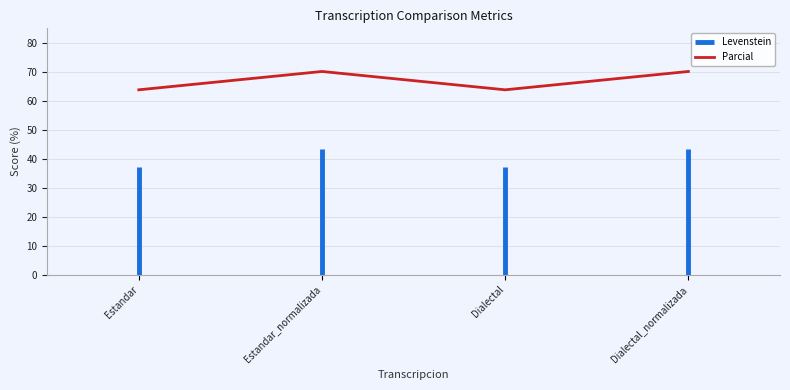

What is the sum of all values?

267.8